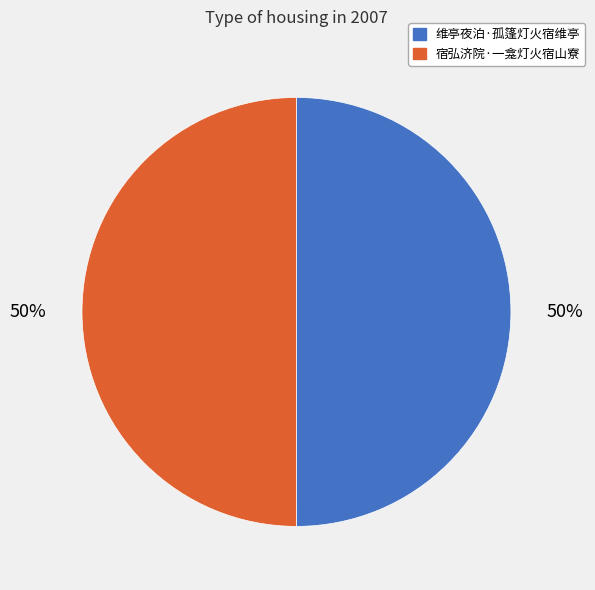

Approximately how many times larger is the value at 维亭夜泊·孤篷灯火宿维亭 compared to 宿弘济院·一龛灯火宿山寮?

1.0